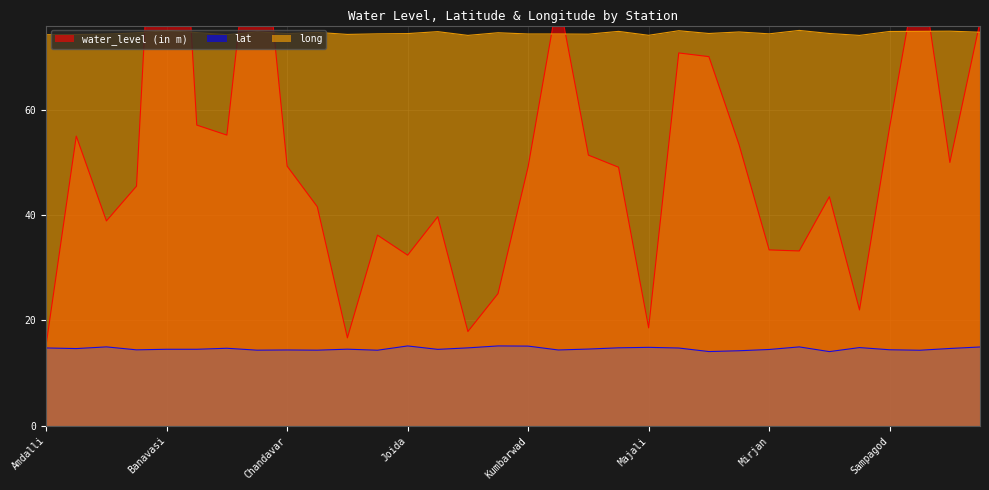

What is the difference between the second highest and minimum values in the long series?

0.9